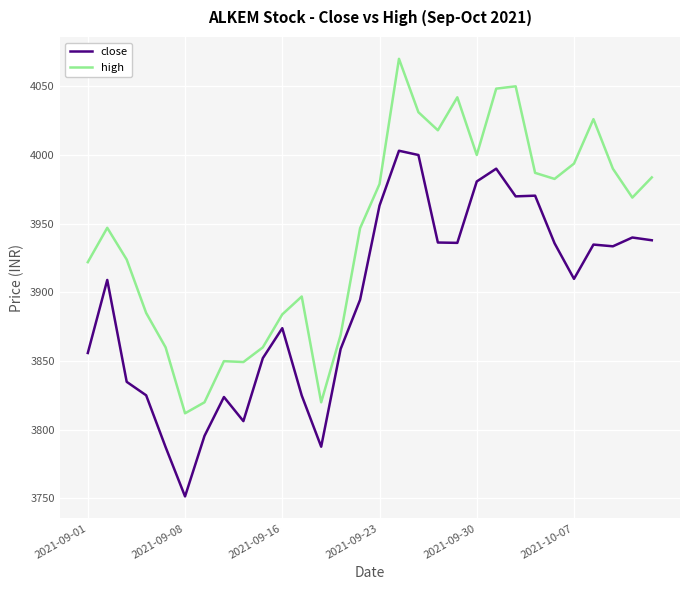

Which series has the widest spread of values?

high